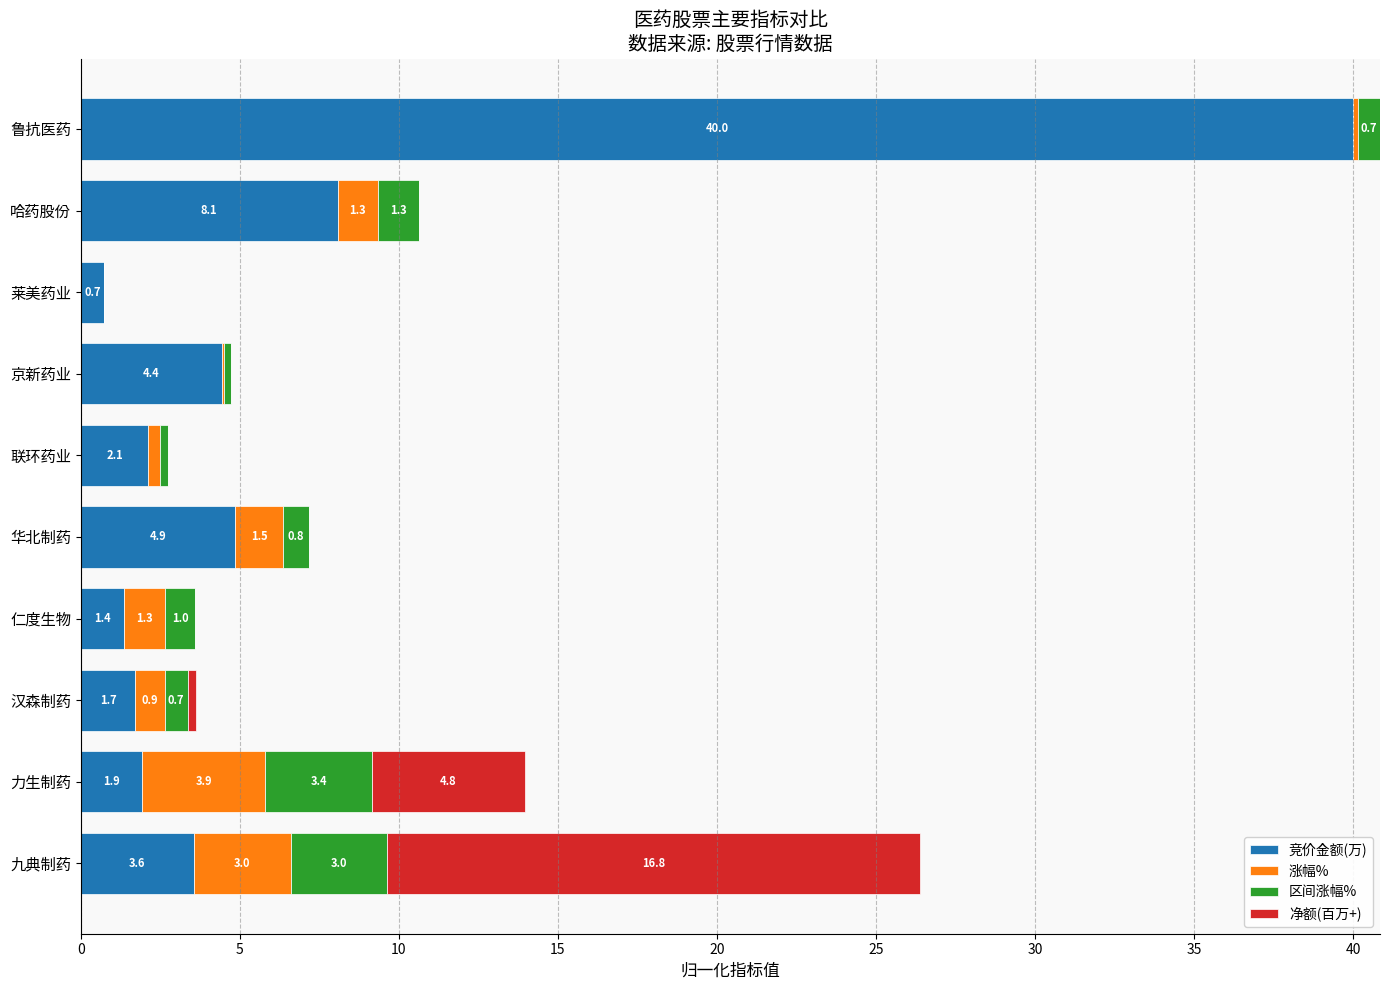

What is the sum of all 竞价金额(万) values?

68.8